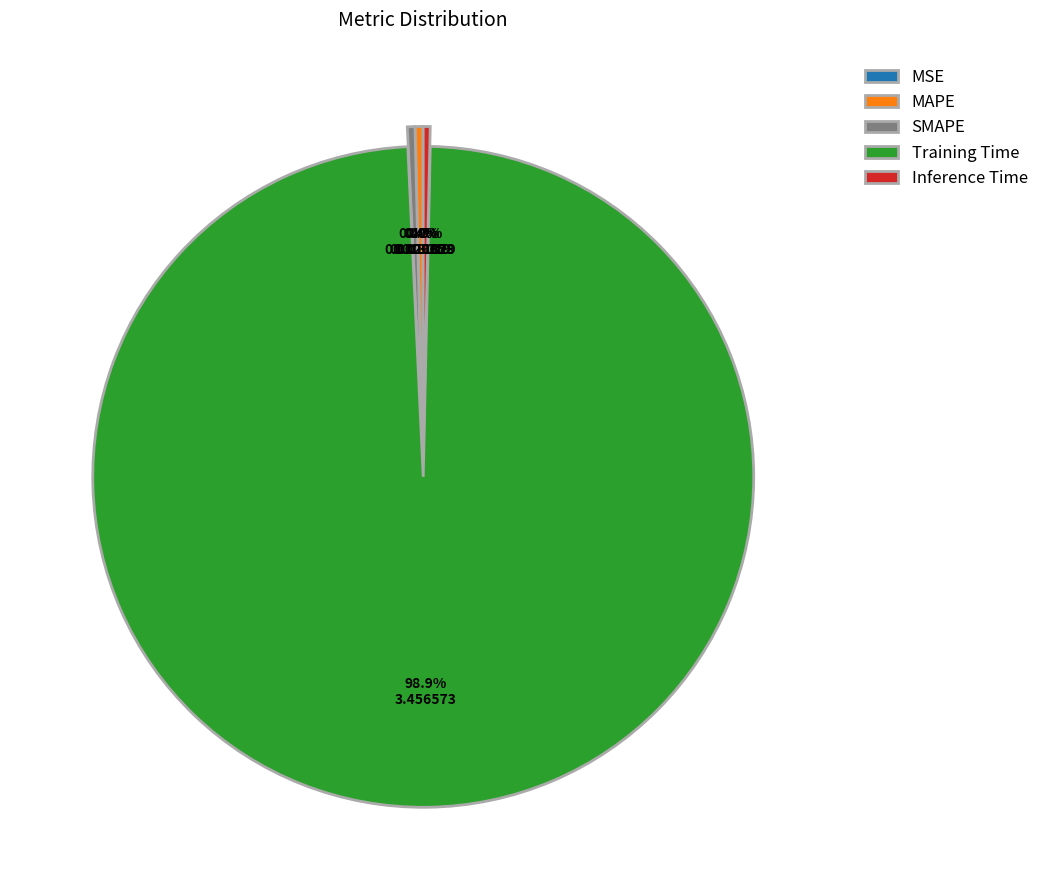

Is it true that Inference Time is 12% of the pie?

False